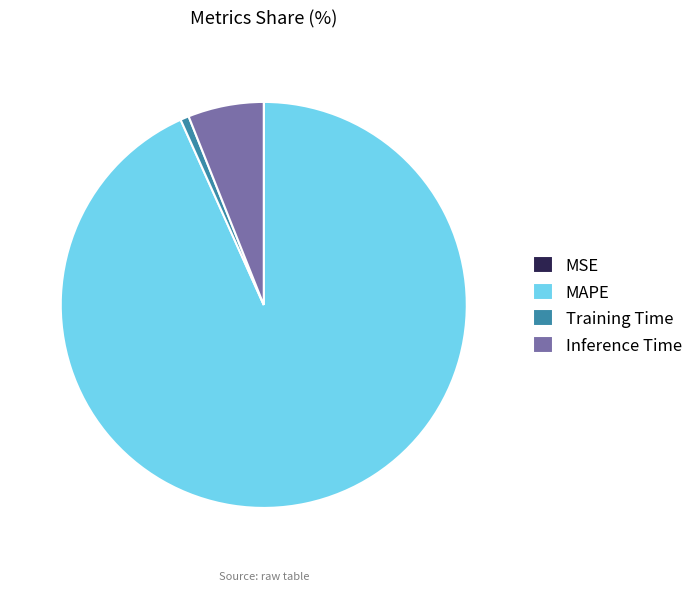

Which slice represents more than half of the pie?

MAPE